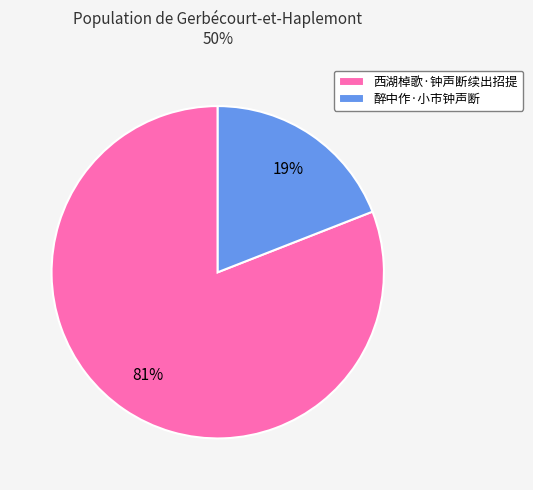

Does 西湖棹歌·钟声断续出招提 account for over 50% of the chart?

Yes